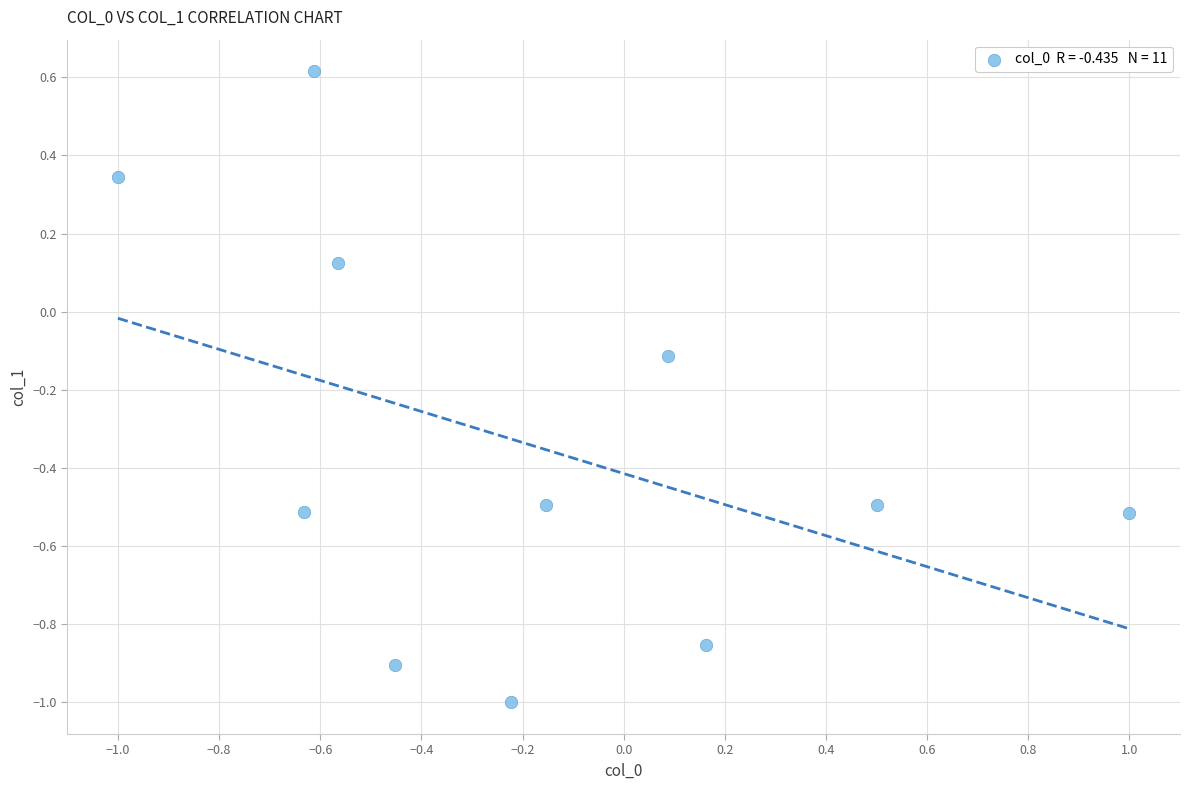

What is the average Y value?

-0.3